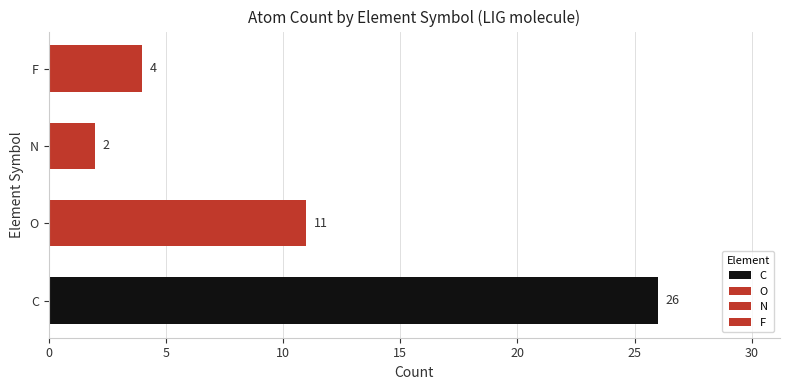

What is the value of the 1st bar from the left?

26